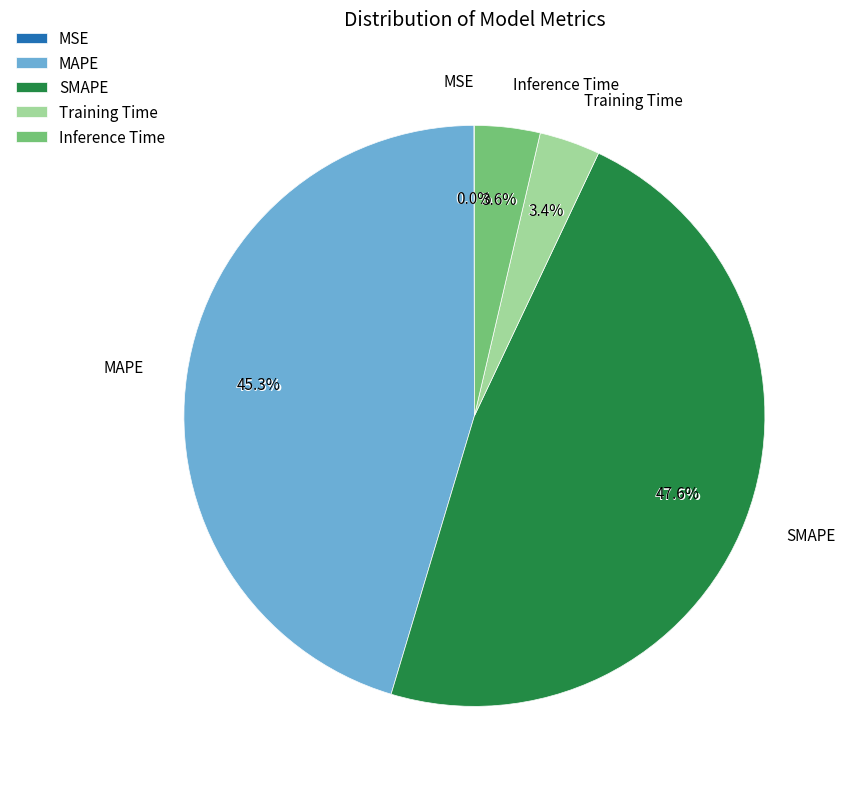

Is it true that MSE is 12% of the pie?

False